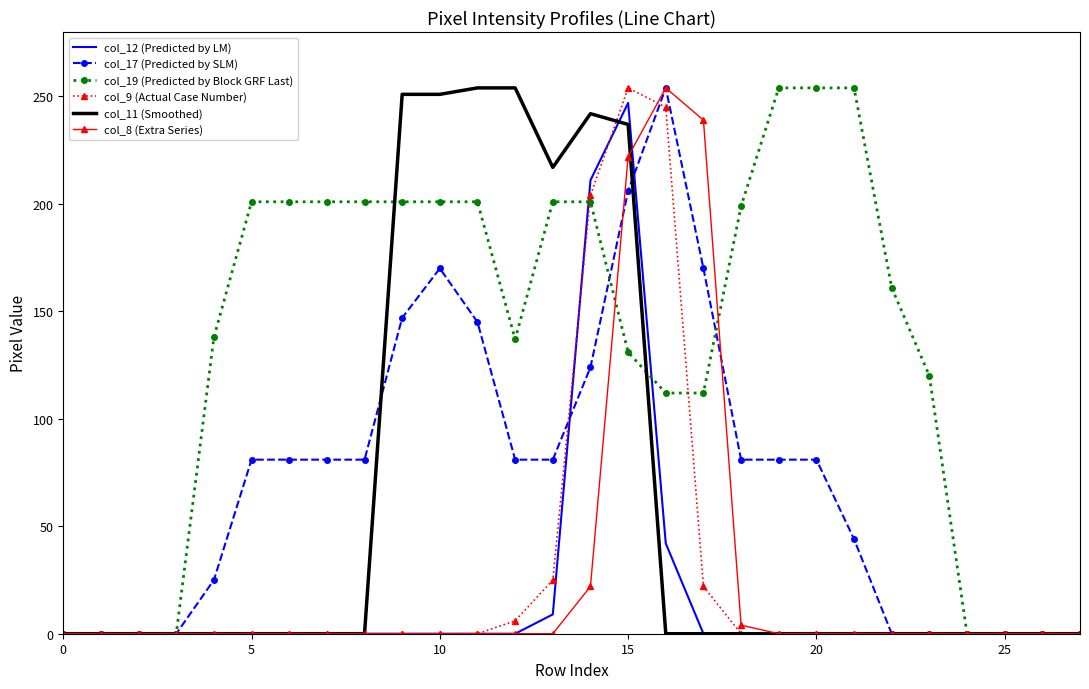

What is the greatest value displayed?

254